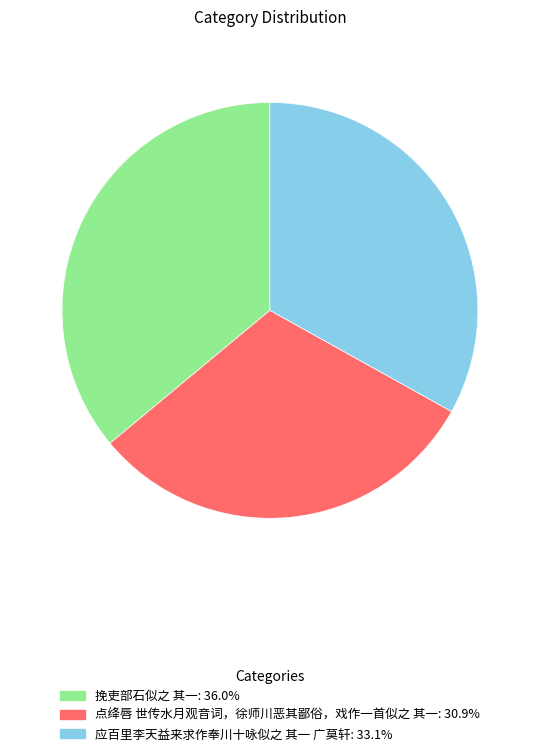

Does any single category account for the majority?

No